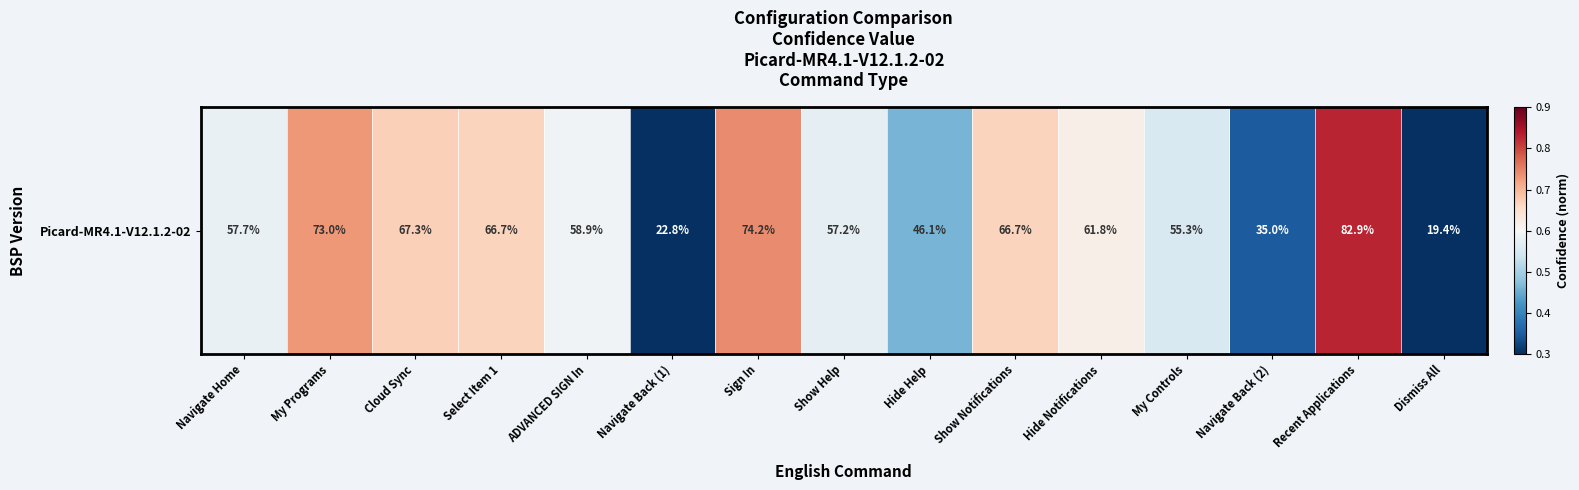

Reading right to left, transcribe all the data shown in this chart.

Dismiss All=0.2	Recent Applications=0.8	Navigate Back (2)=0.3	My Controls=0.6	Hide Notifications=0.6	Show Notifications=0.7	Hide Help=0.5	Show Help=0.6	Sign In=0.7	Navigate Back (1)=0.2	ADVANCED SIGN In=0.6	Select Item 1=0.7	Cloud Sync=0.7	My Programs=0.7	Navigate Home=0.6